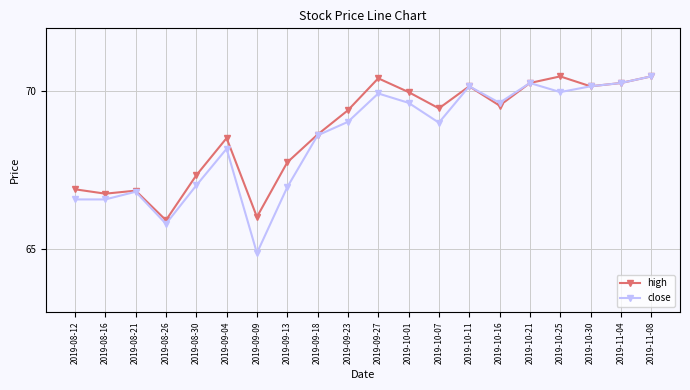

True or false: high has more than 0 points higher than both neighbors.

True